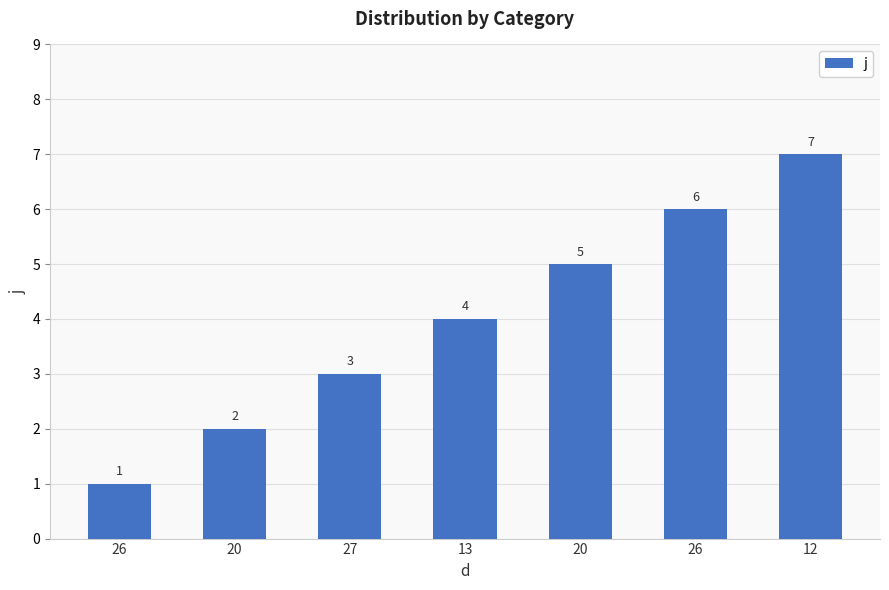

How many values are between 2 and 6?

5